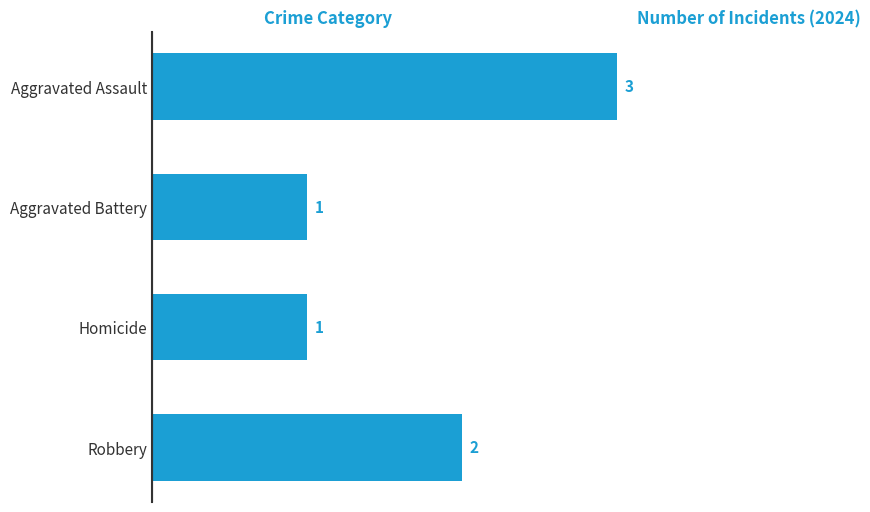

True or false: the data shows 3 at Aggravated Assault.

True